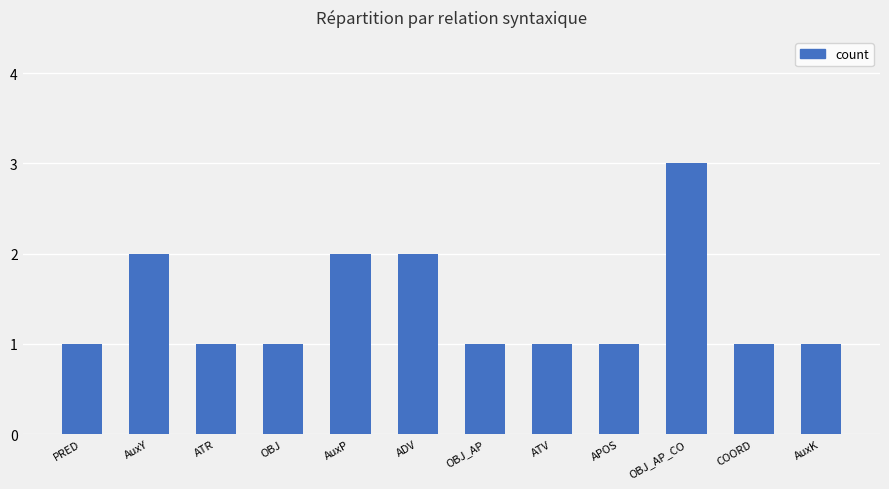

Which has a higher value, AuxK or AuxP?

AuxP